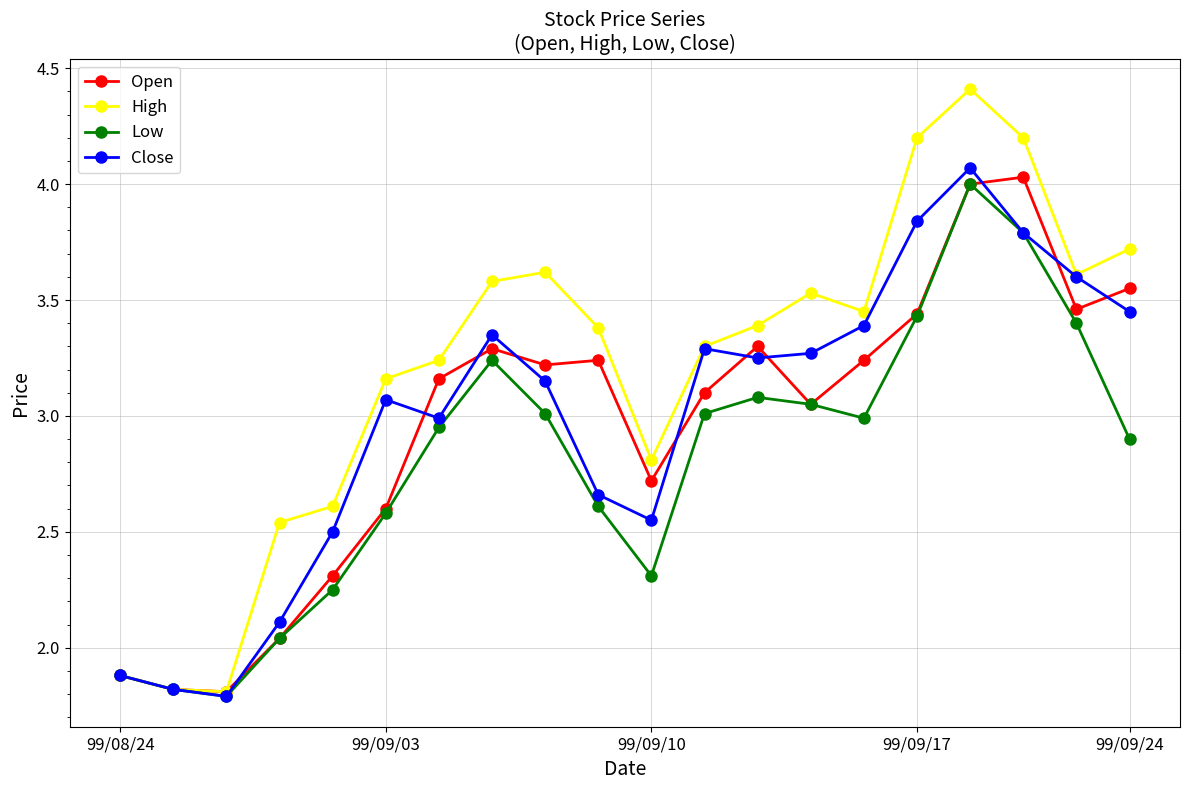

How many lines are shown in the chart?

4